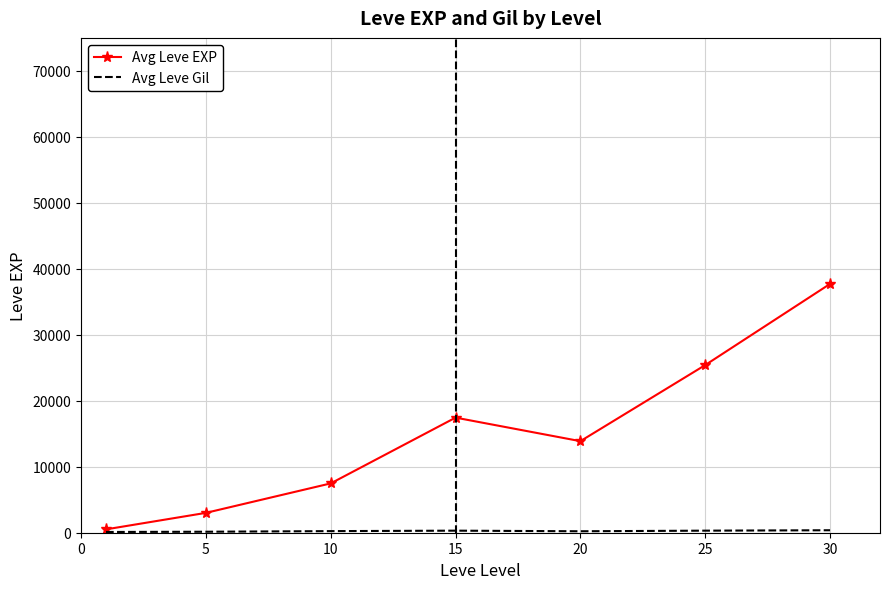

Which series has the largest total across all categories?

Avg Leve EXP